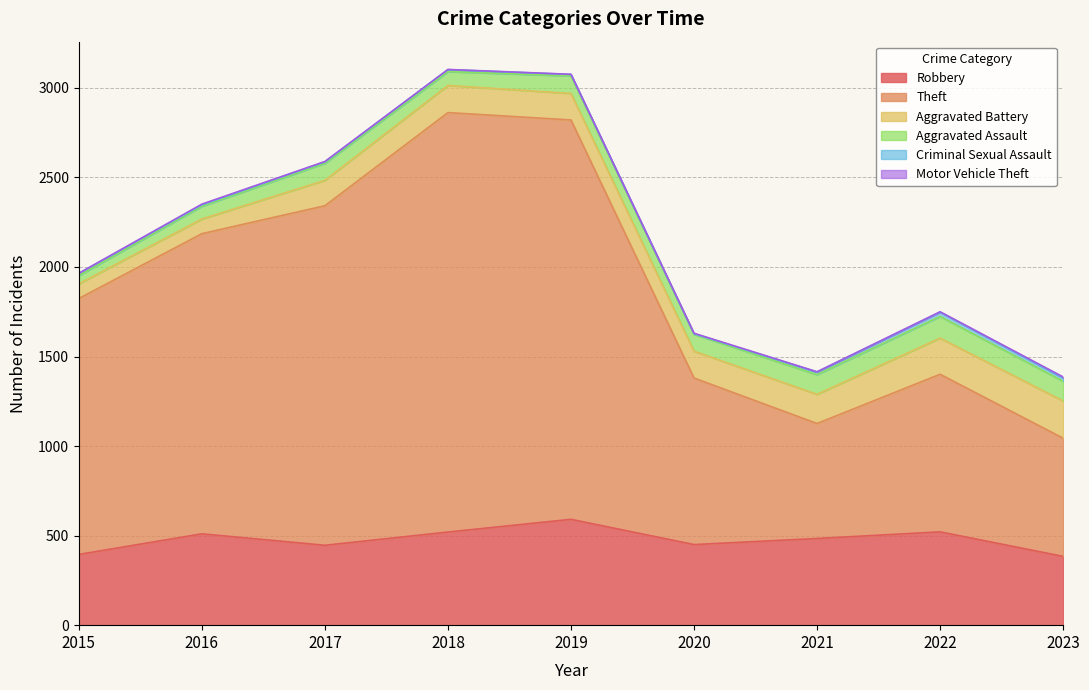

Which label corresponds to the smallest value in the chart?

2015